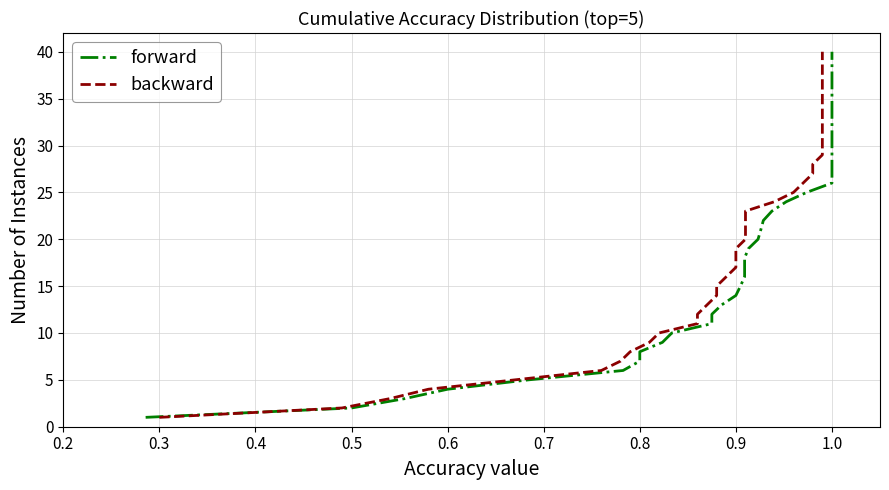

True or false: backward and forward intersect in this chart.

False